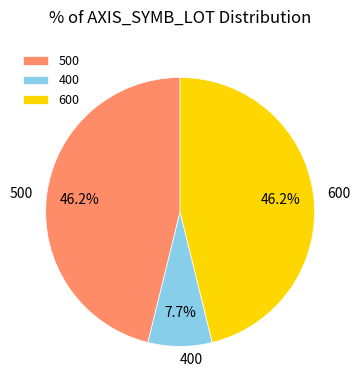

To the nearest percent, what is the average slice percentage?

33%